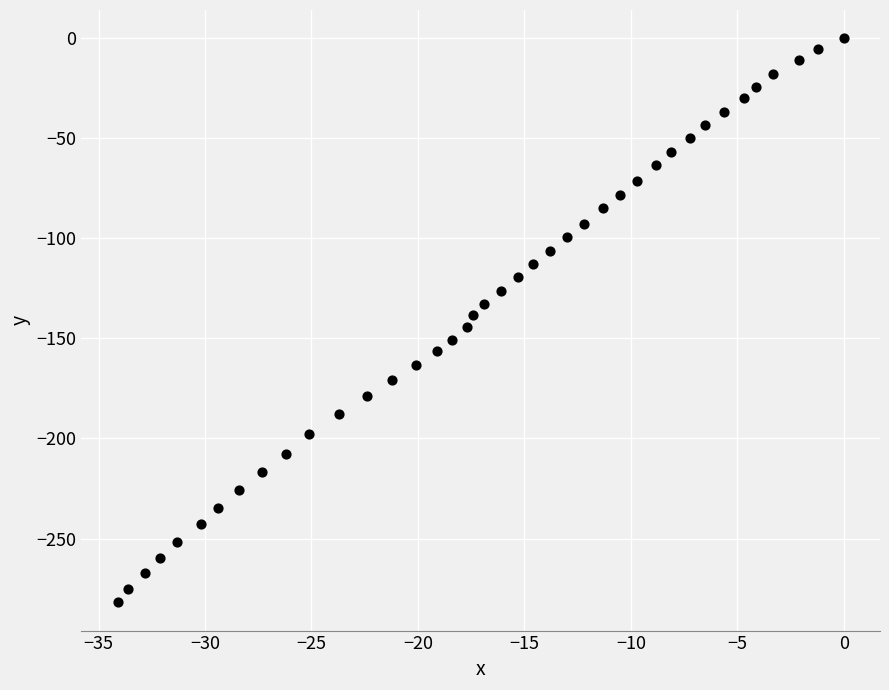

What is the range of Y values (max minus min)?

281.9